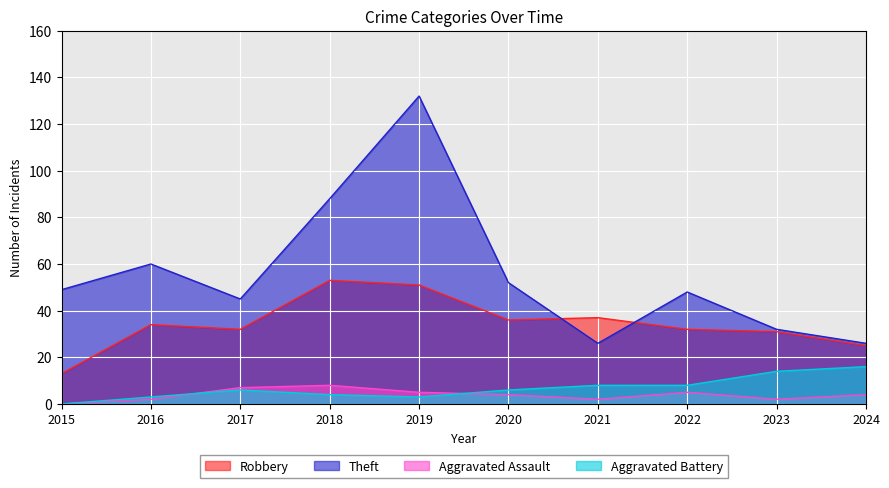

At which category is the sum across all series the highest?

2019